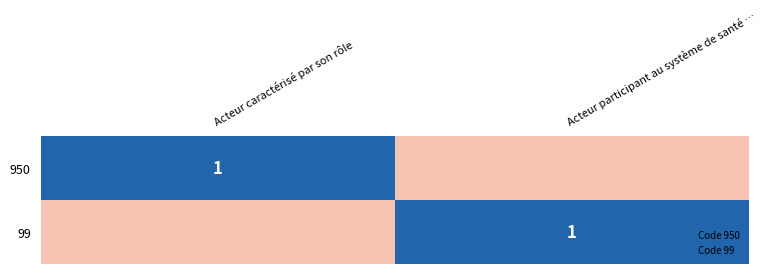

At which category is the sum across all series the highest?

Acteur caractérisé par son rôle